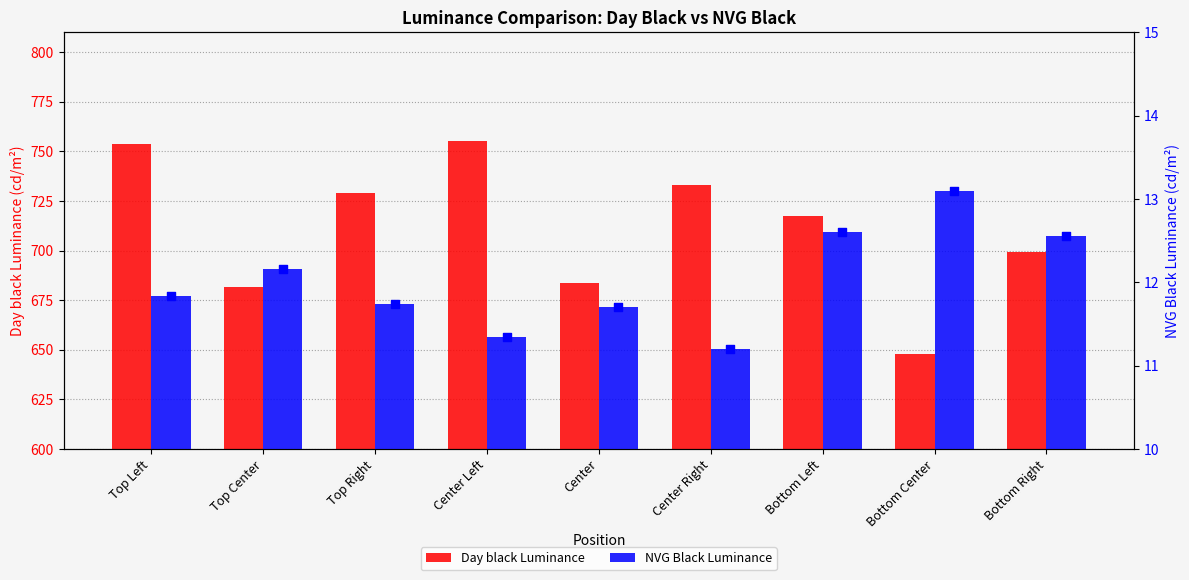

Is the value of NVG Black Luminance at Center Left greater than the value of Day black Luminance at Top Left?

No